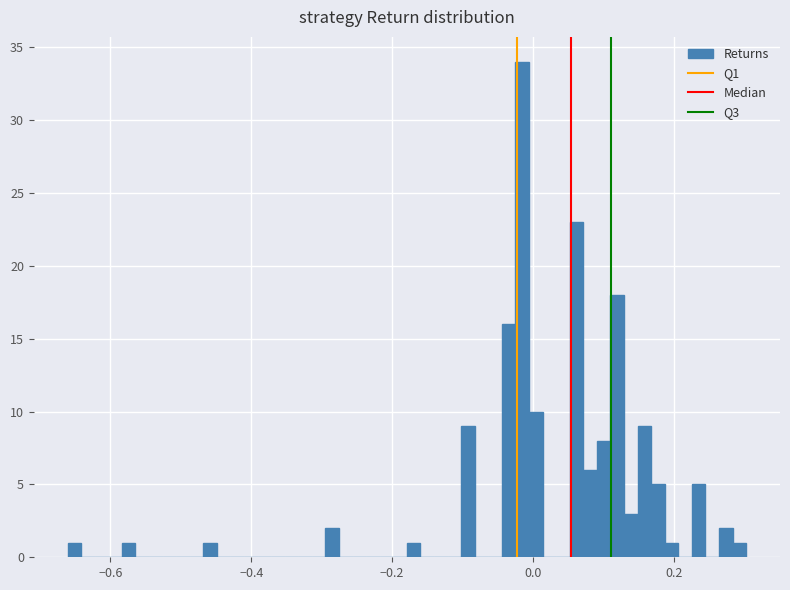

Read against the x-axis, roughly where is the centre of the tallest bar?

-0.02